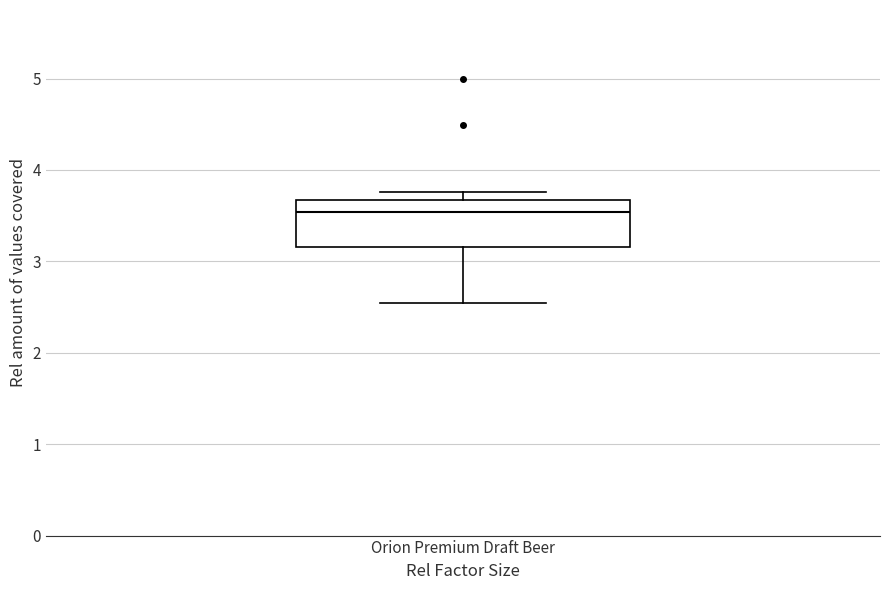

Read this box plot against the y-axis: the position of the median line, the range covered by the box, and the ends of both whiskers. The values are not printed on the chart, so give them approximately, as read against the axis.

median 3.5, box 3.2 to 3.7, whiskers 2.5 to 3.8